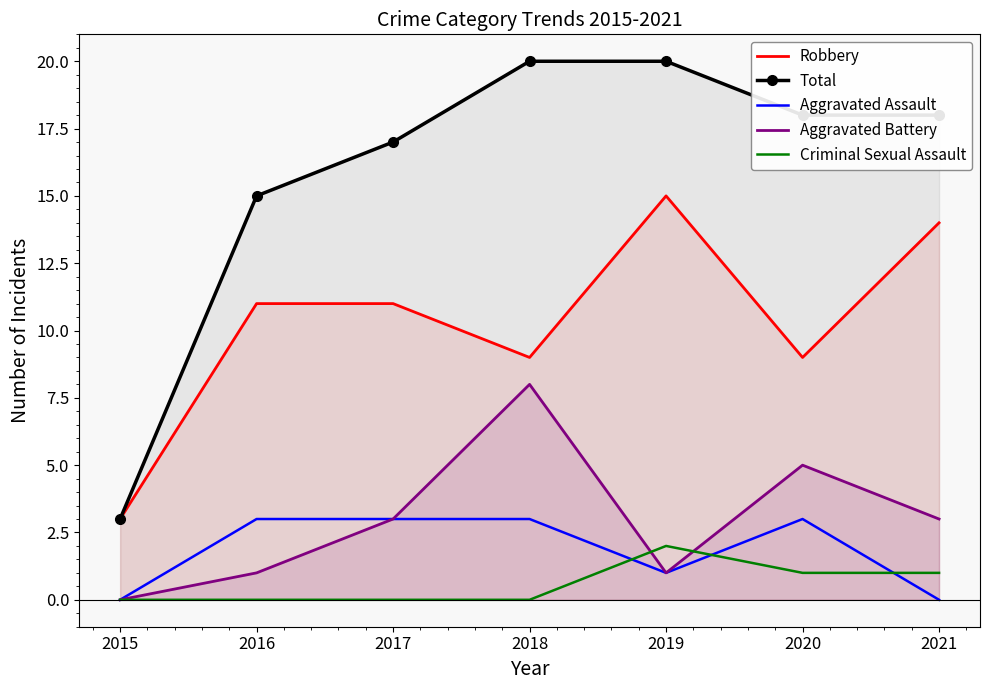

Count the number of data series in this chart.

5